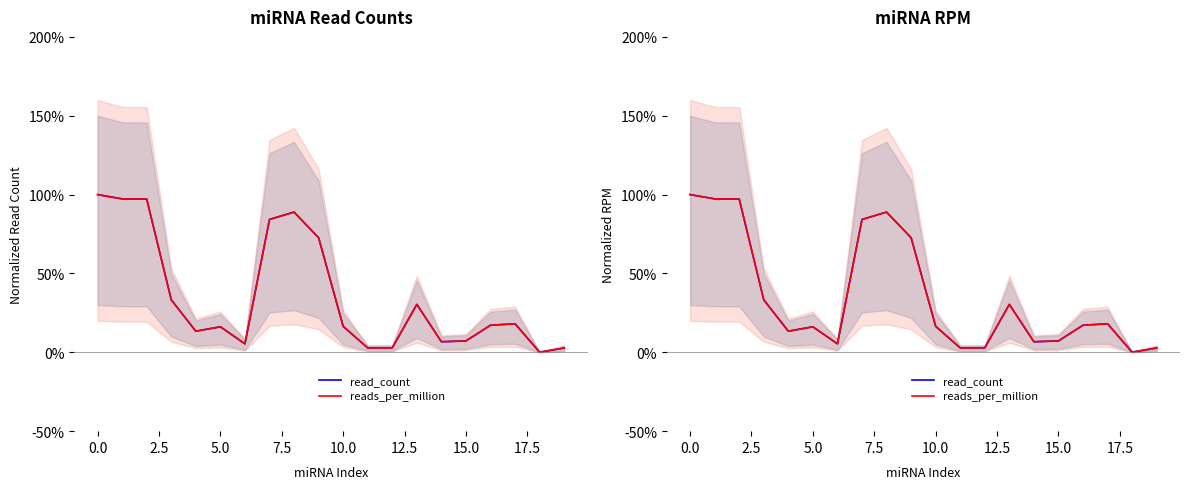

Is it true that read_count equals 0.3 at 5.0?

False